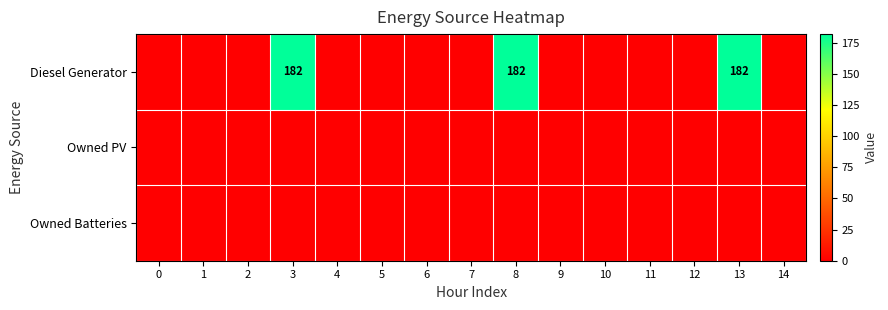

Is the value of Owned PV at 9 greater than the value of Diesel Generator at 6?

No